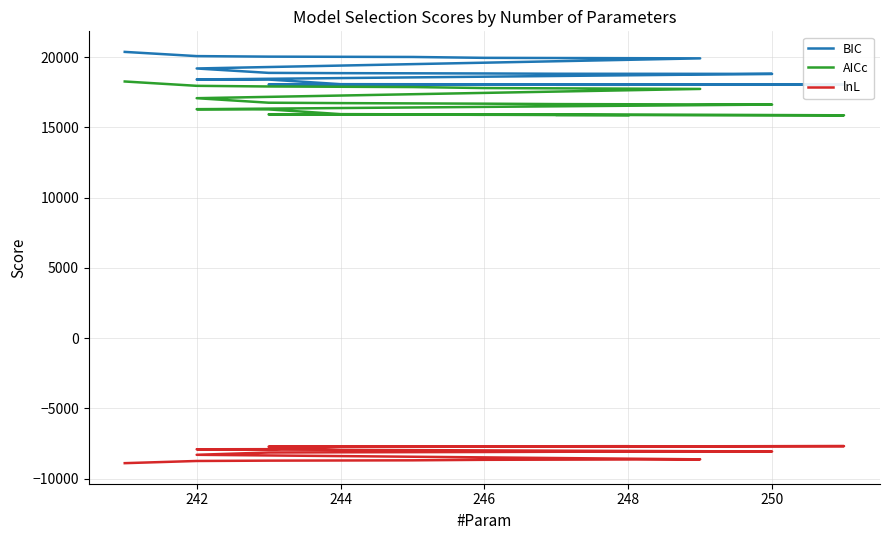

What is the value of the BIC point at the 2nd from the left?

18040.1